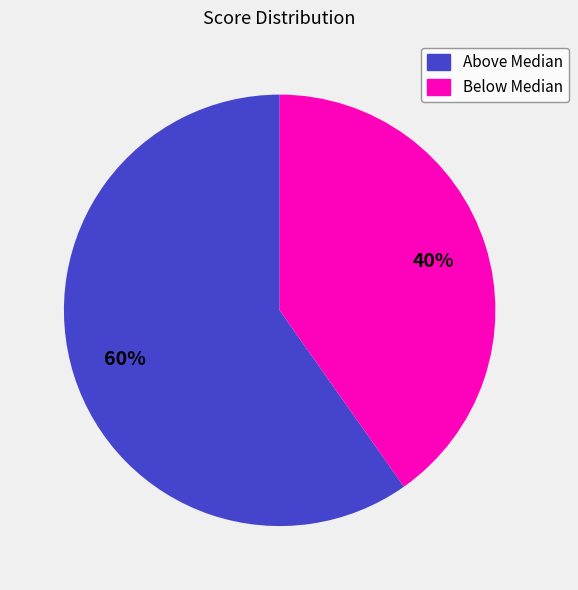

Is there a majority slice in this chart?

Yes